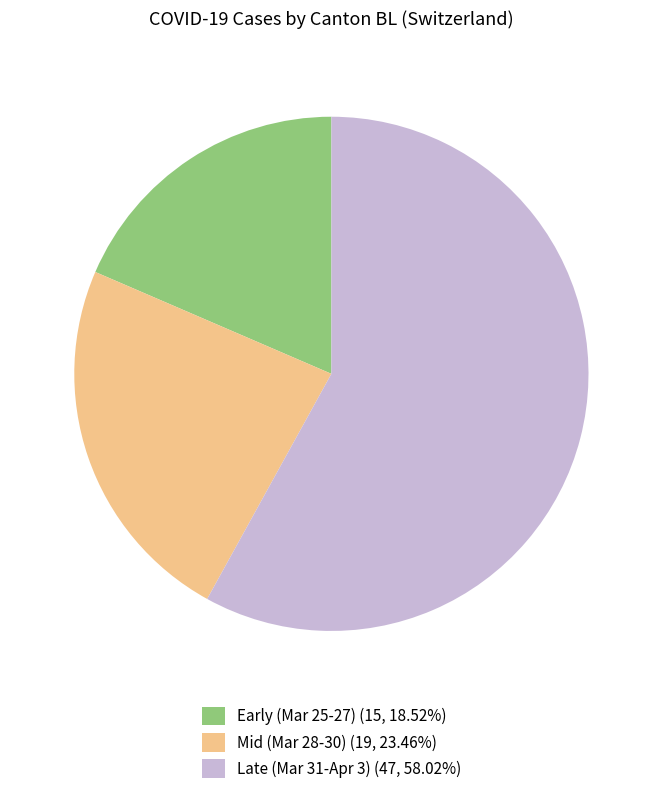

Do Mid (Mar 28-30) (19, 23.46%) and Early (Mar 25-27) (15, 18.52%) together represent more than half of the pie?

No